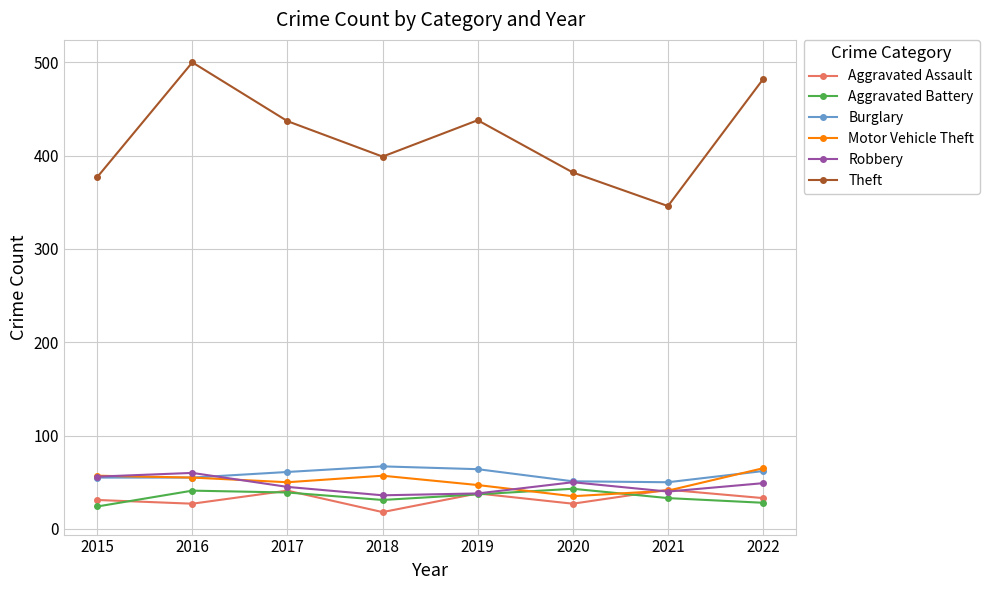

What is the difference between the maximum and minimum values in the Aggravated Assault series?

24